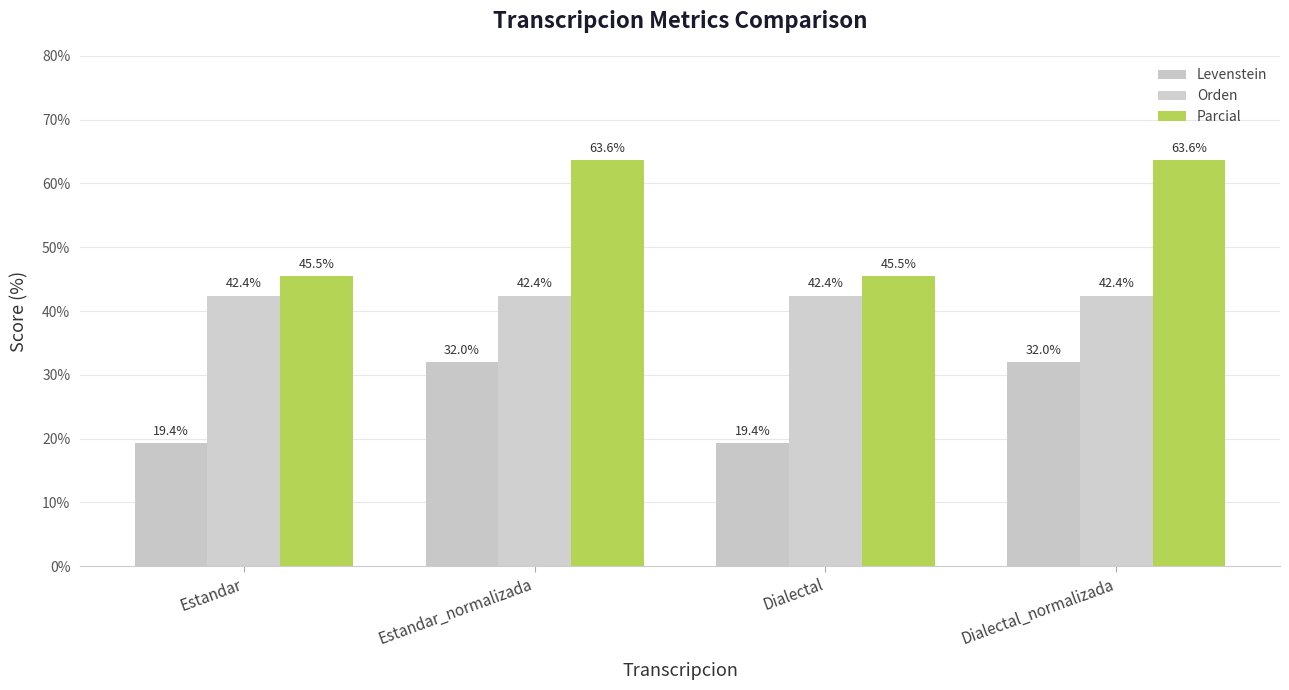

What is the label of the 3rd bar from the left?

Dialectal